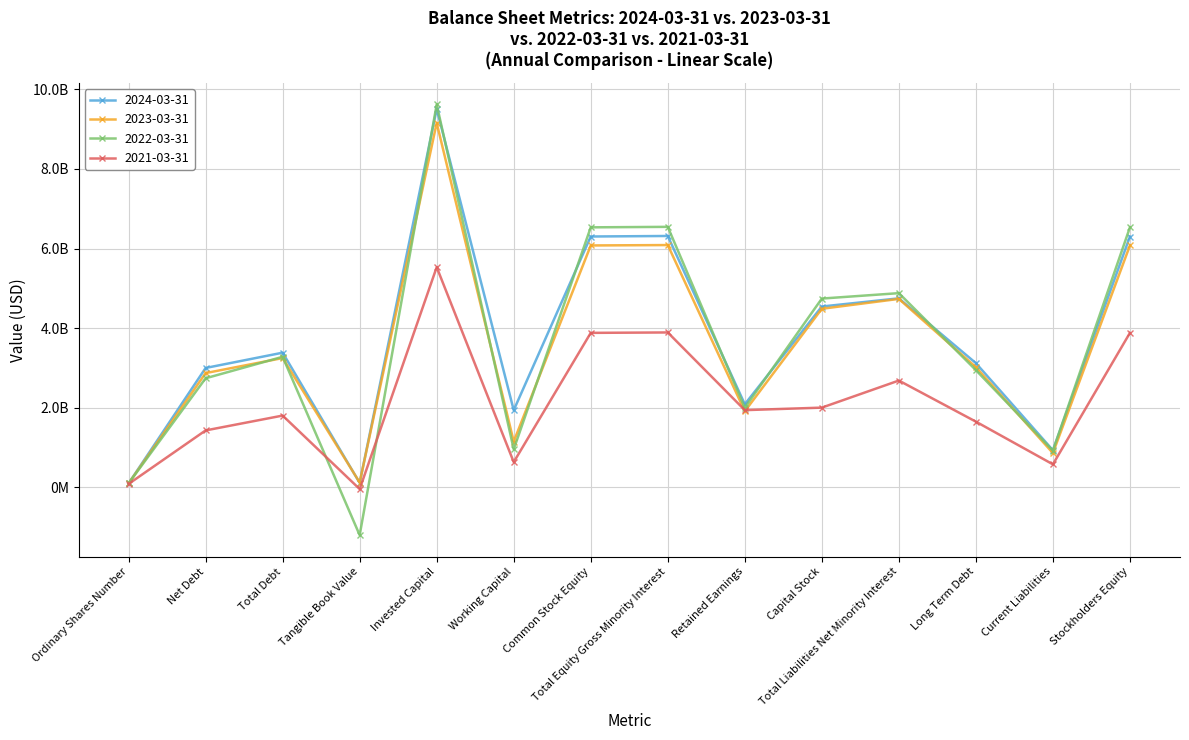

Does the chart have visible grid lines?

Yes